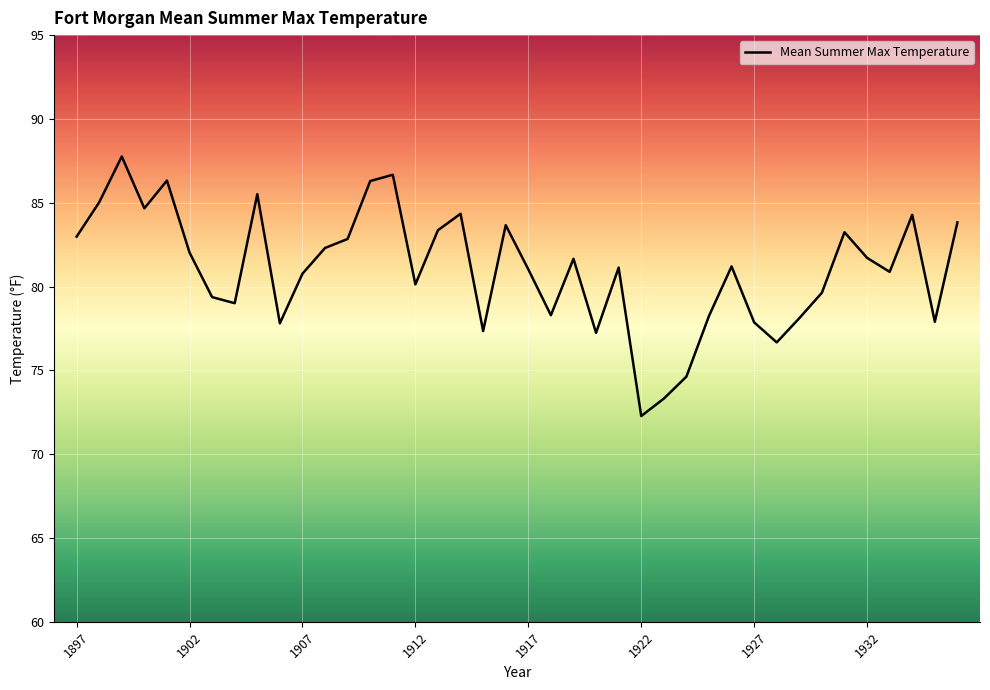

What is the difference between the maximum and minimum values?

15.5